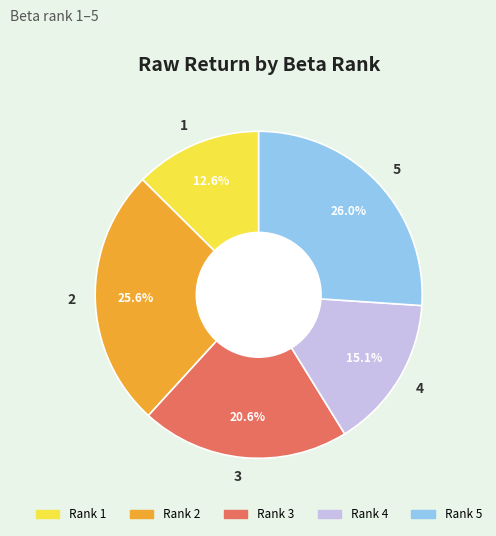

What percentage is the 3 slice, to the nearest percent?

21%